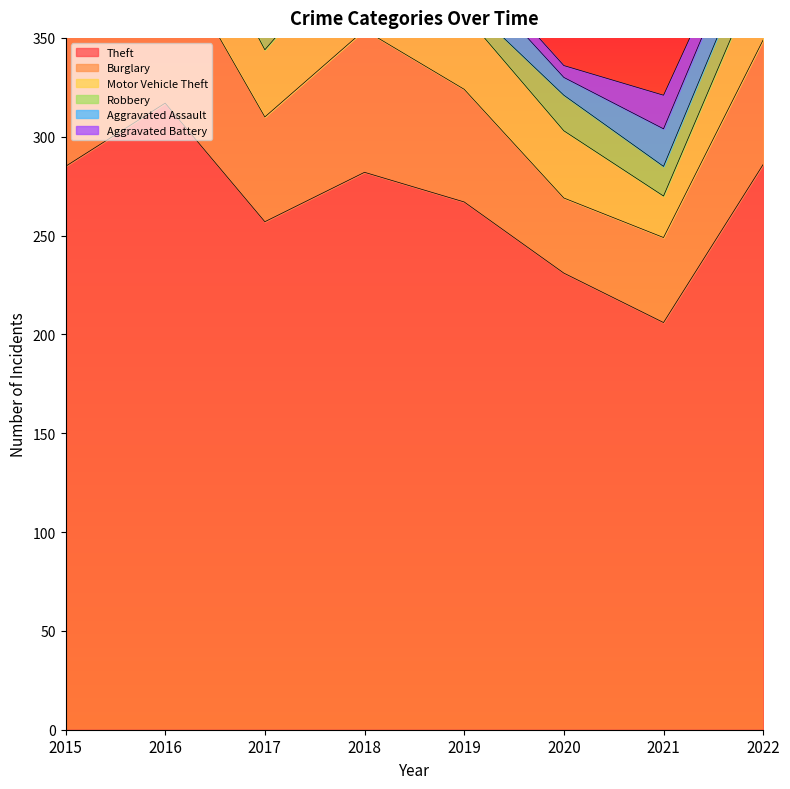

What is the maximum value shown in the chart?

317